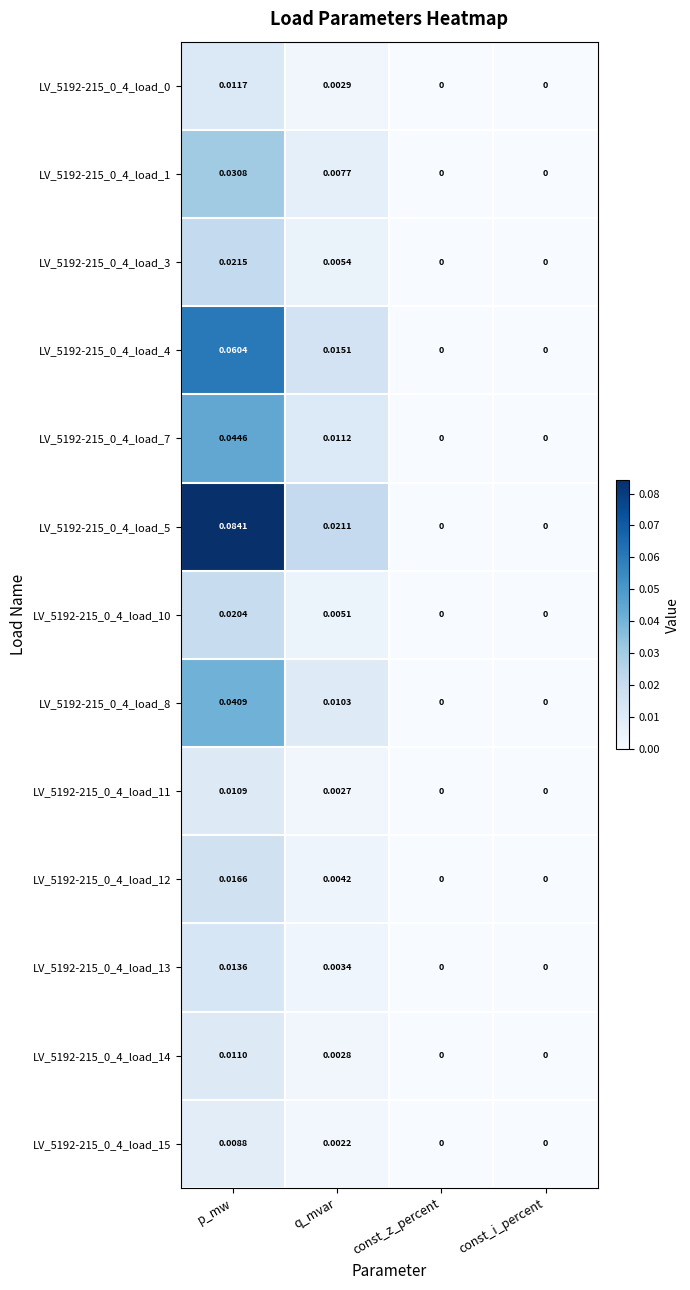

Which category has the highest value across all series?

p_mw